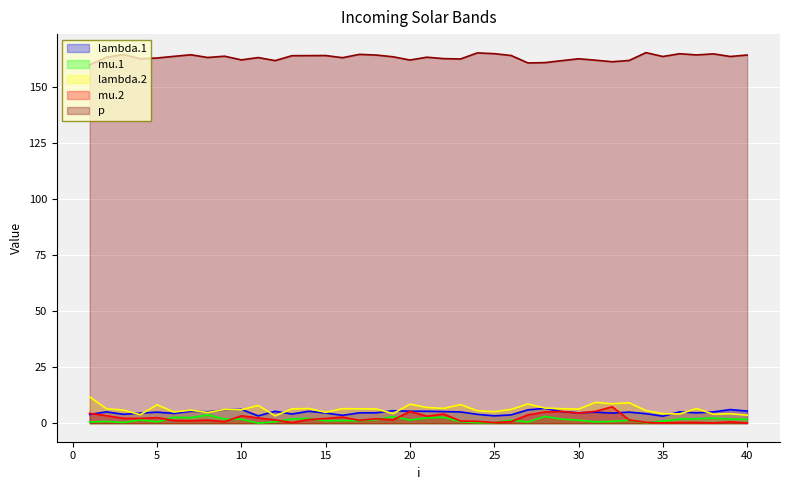

At how many categories does at least one series exceed 77?

40